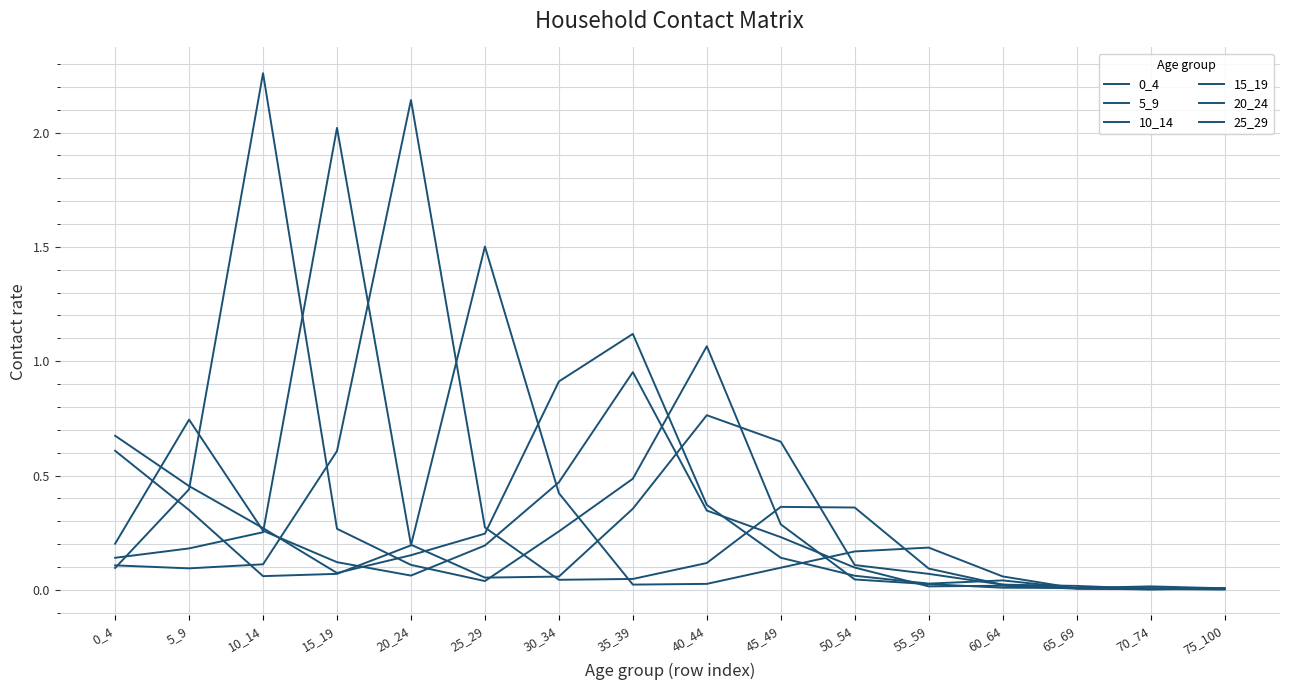

Rank the series at 55_59 from lowest to highest value.

5_9, 10_14, 0_4, 15_19, 20_24, 25_29